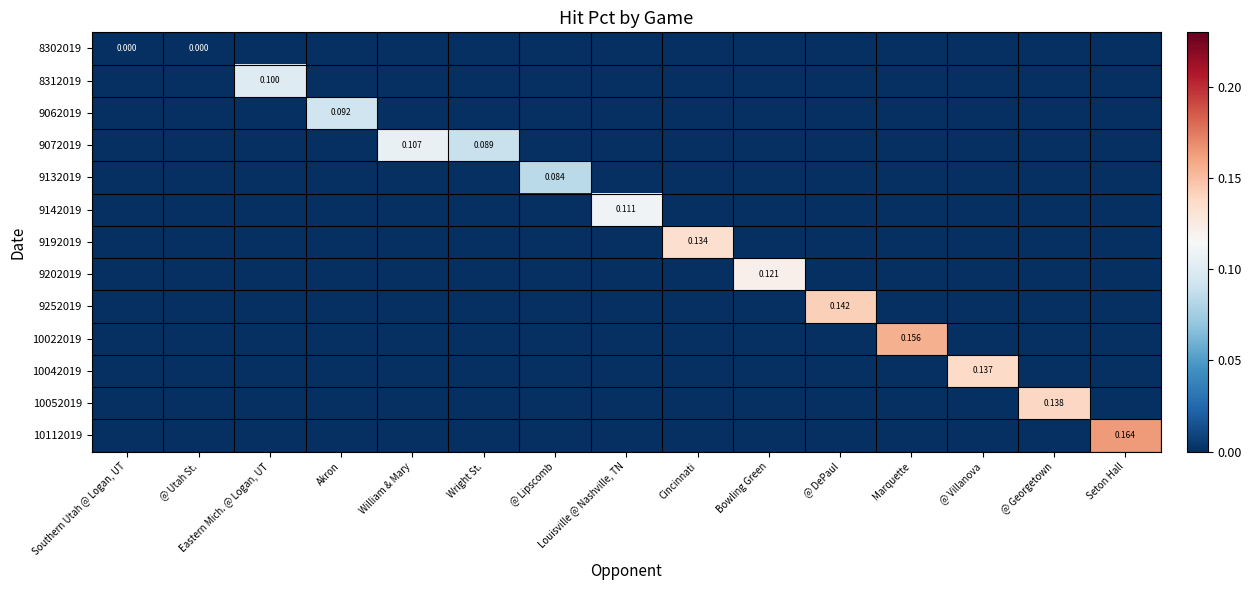

Which series has the largest total across all categories?

9072019